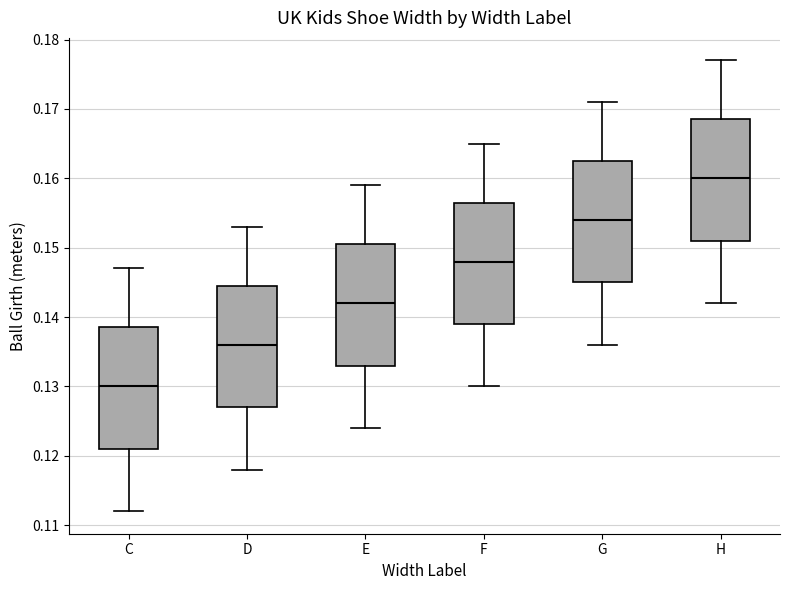

Which box's median line is the lowest?

C